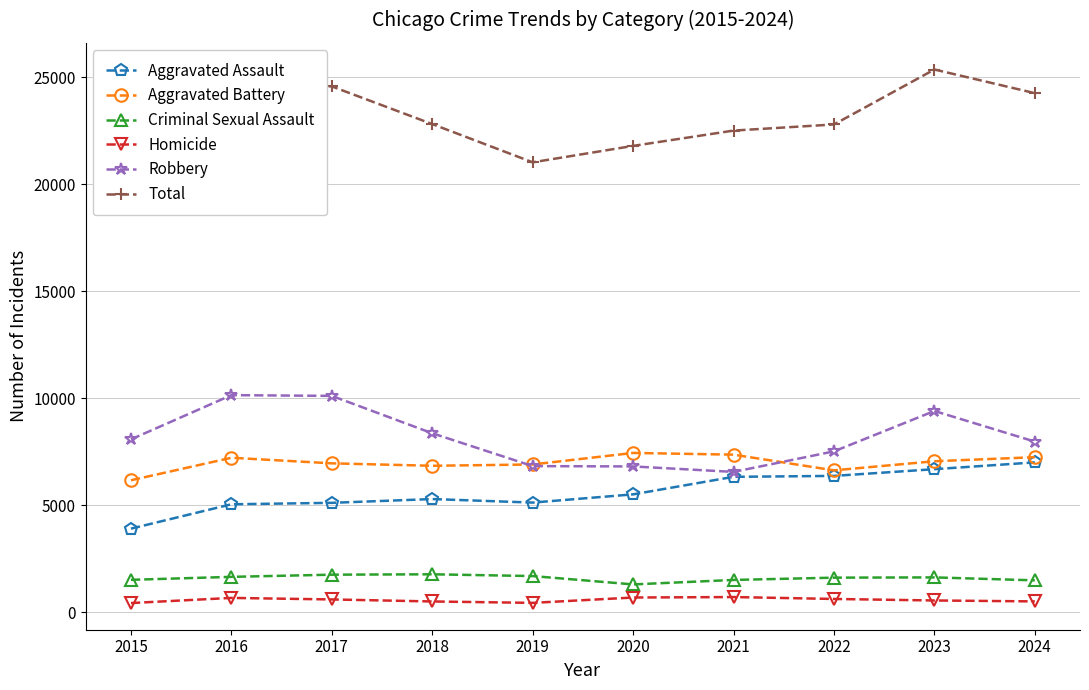

At which label is Robbery closest to 8356?

2018